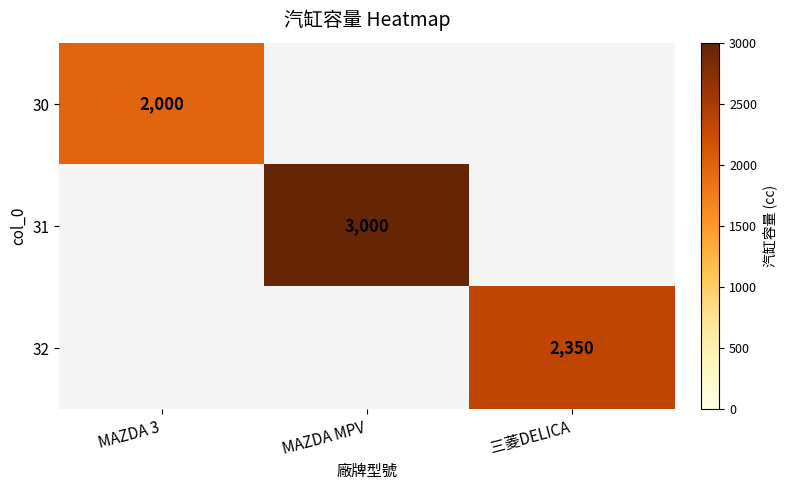

How many distinct data groups are displayed?

3